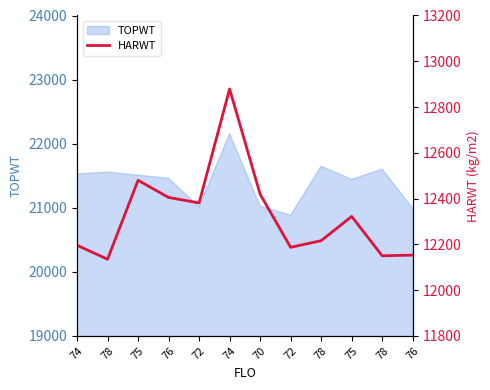

Reading left to right, transcribe all the data shown in this chart.

74=12196	78=12135	75=12480	76=12405	72=12381	74=12879	70=12419	72=12187	78=12216	75=12322	78=12150	76=12153